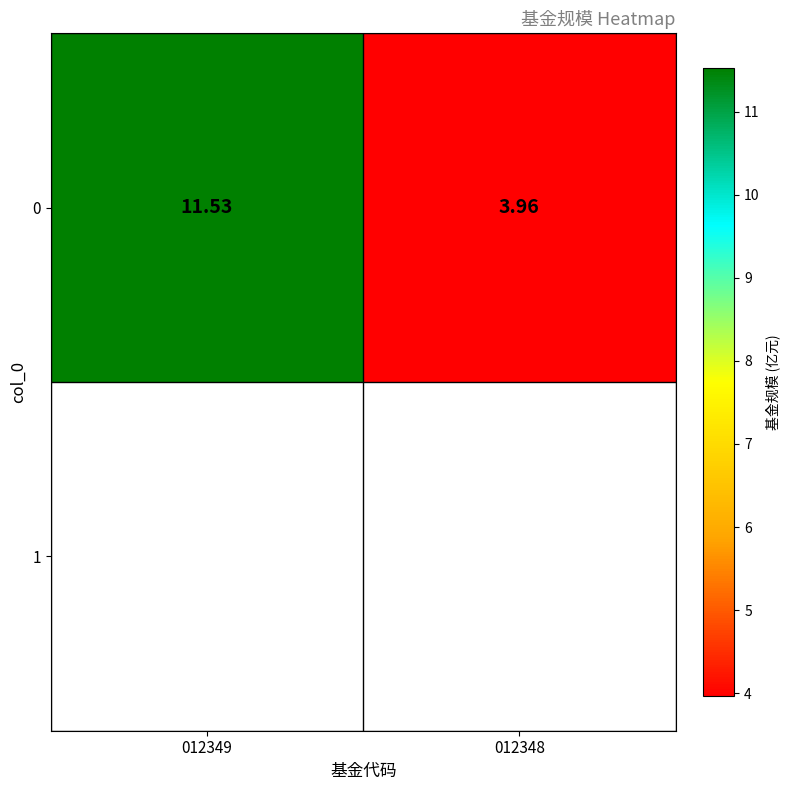

Reading right to left, extract all data points from this chart.

4.0	11.5